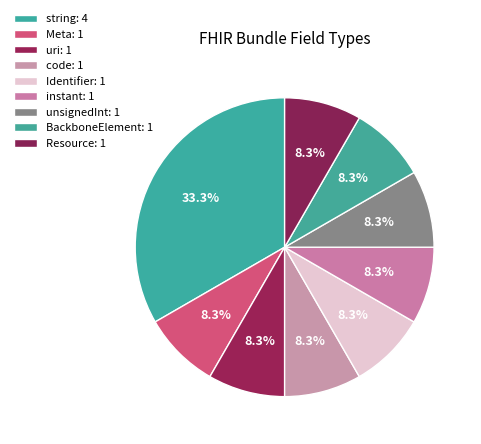

True or false: Identifier accounts for 23% of the total.

False